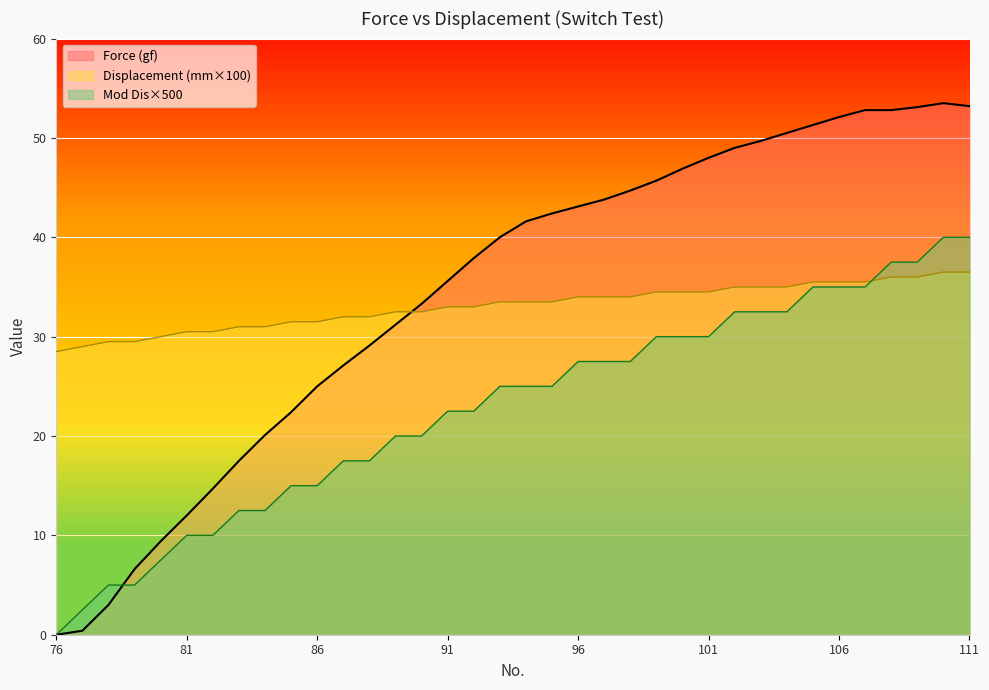

What are all the series names shown in the legend?

Force (gf), Displacement (mm×100), Mod Dis×500